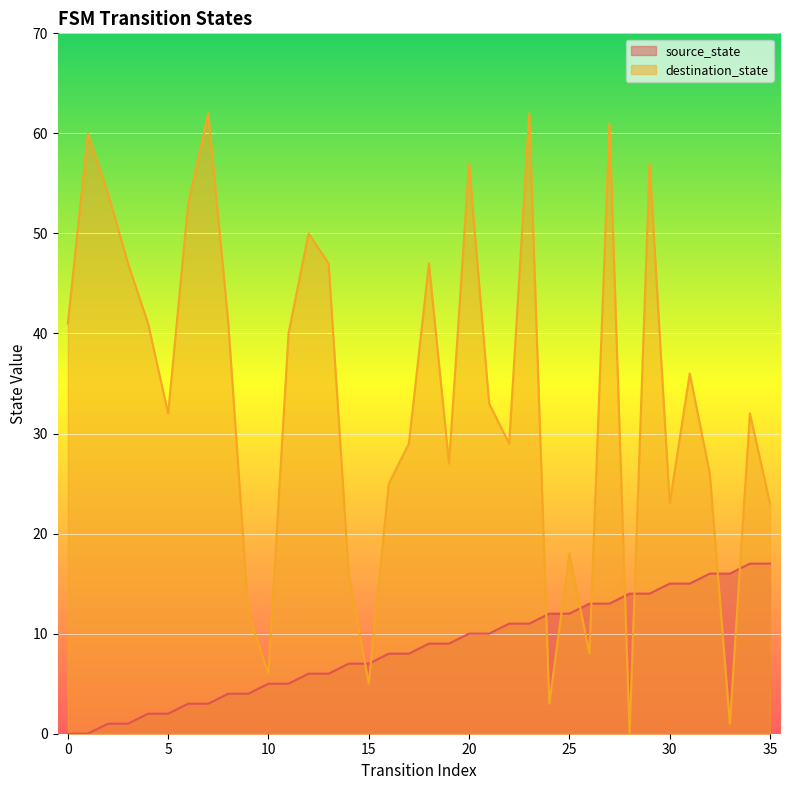

Which label corresponds to the largest value in the chart?

7